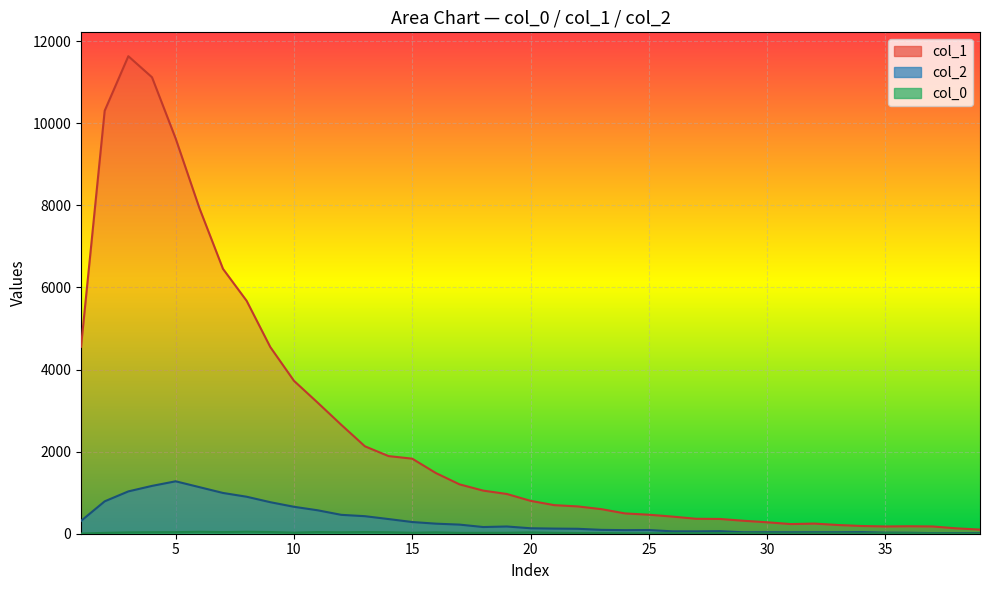

True or false: col_2 has a value of 15 at 37.

True